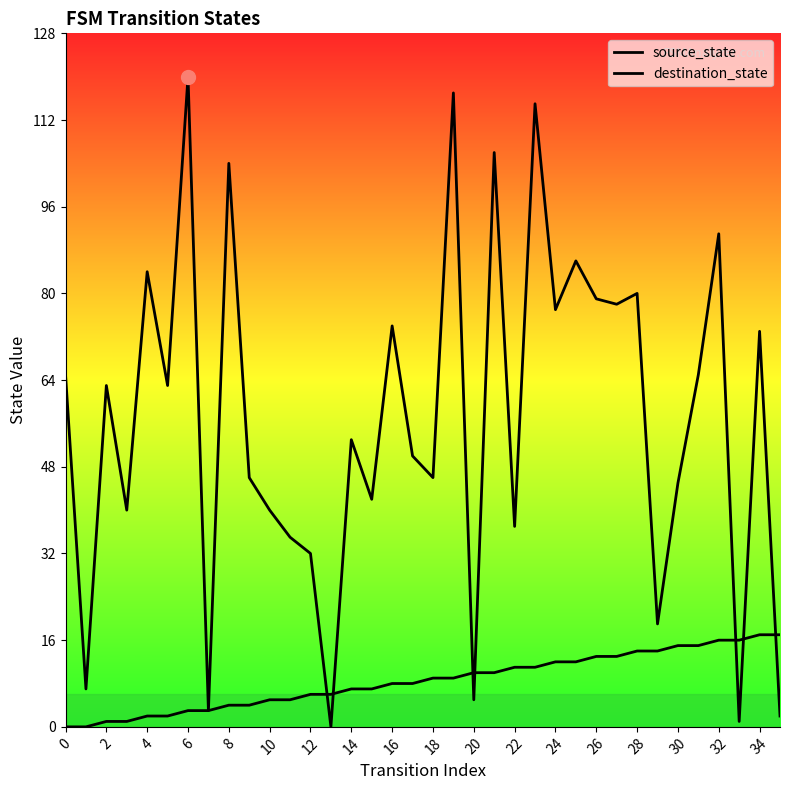

Reading left to right, extract all data points from this chart.

source_state: 0	0	1	1	2	2	3	3	4	4	5	5	6	6	7	7	8	8	9	9	10	10	11	11	12	12	13	13	14	14	15	15	16	16	17	17
destination_state: 65	7	63	40	84	63	120	3	104	46	40	35	32	0	53	42	74	50	46	117	5	106	37	115	77	86	79	78	80	19	45	65	91	1	73	2